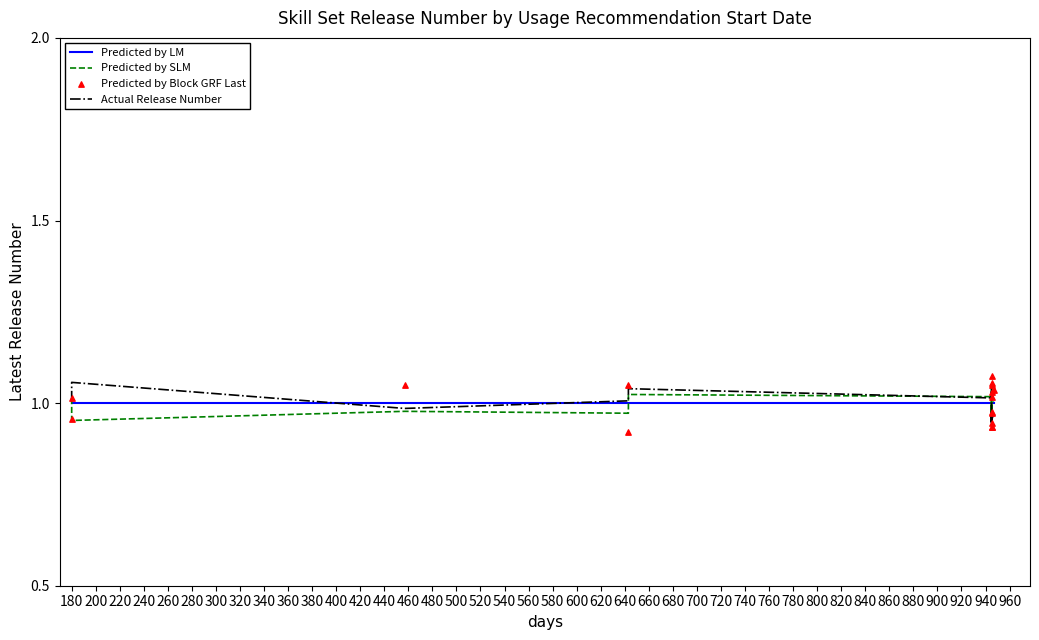

Which series has the largest total across all categories?

Predicted by Block GRF Last